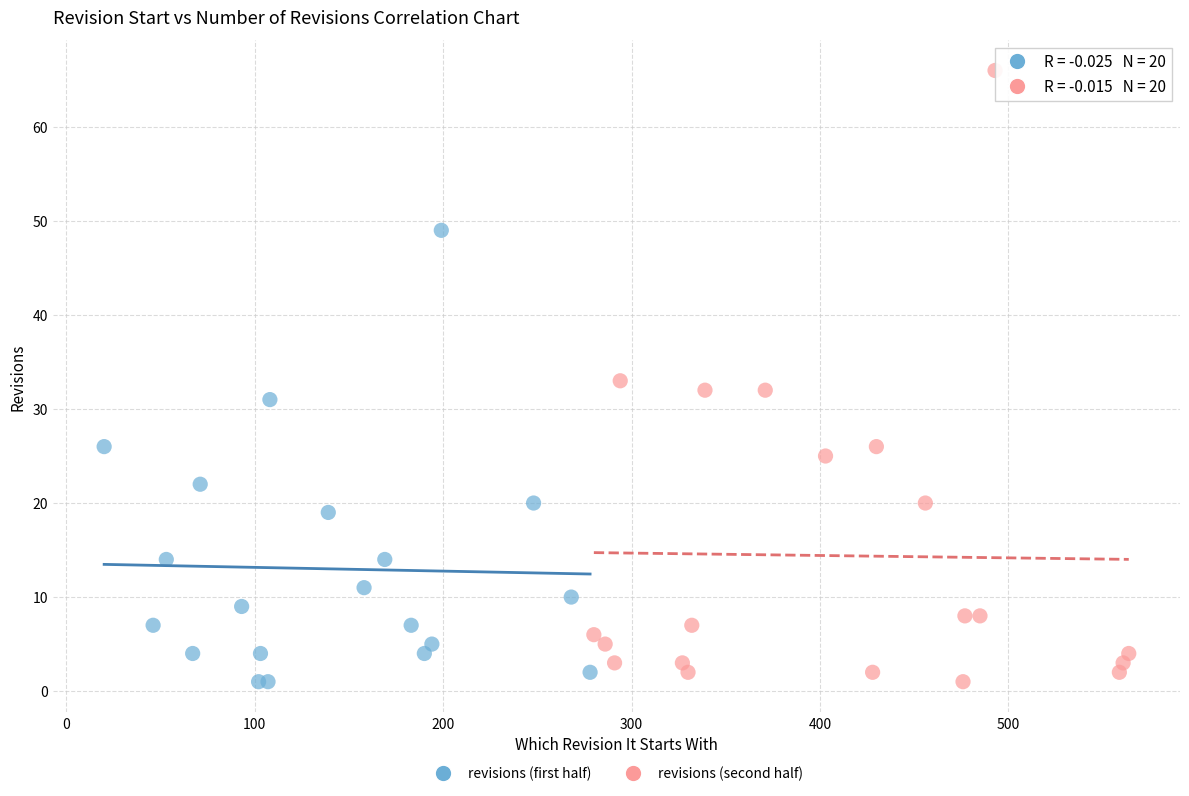

Which series has the largest Y range (max minus min)?

revisions (second half)